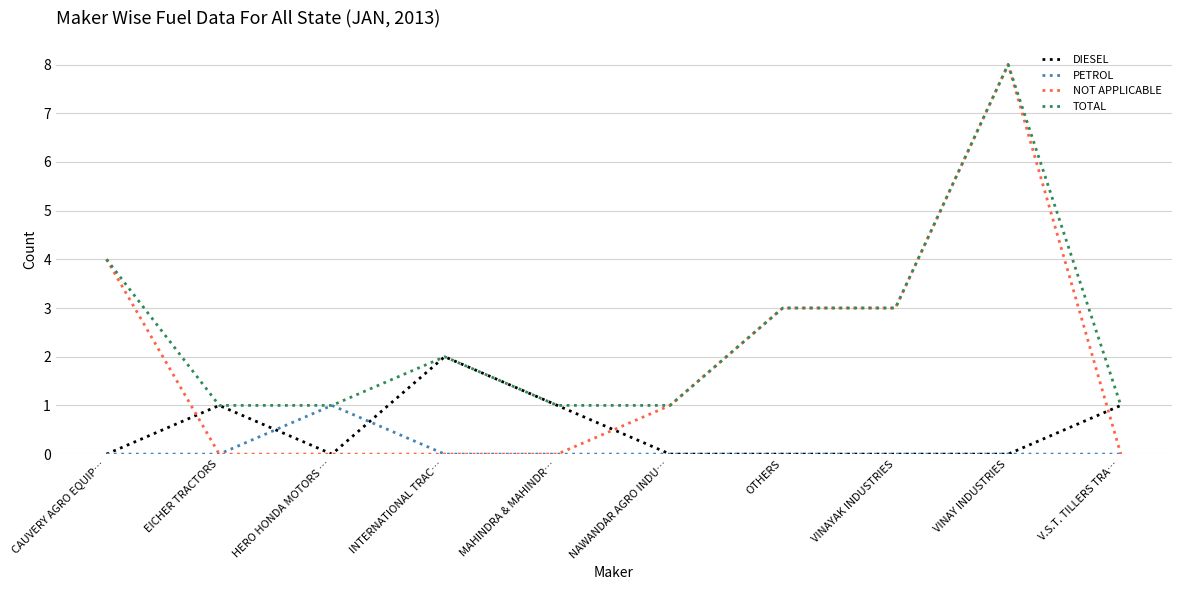

The TOTAL series shows 2 at CAUVERY AGRO EQUIP…. True or false?

False